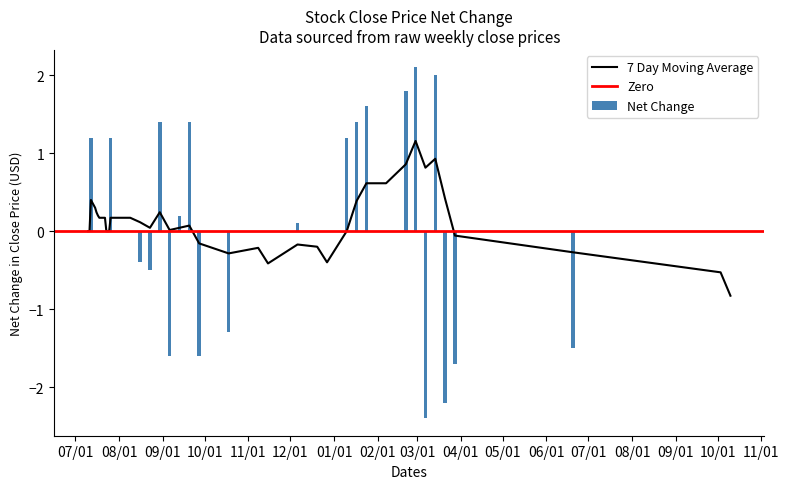

What is the lowest value of the 7 Day Moving Average series?

-0.8